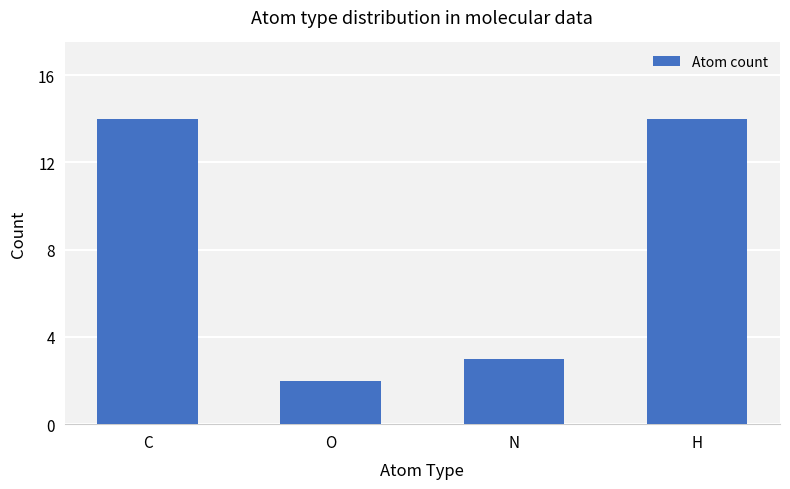

How many values are below 14?

2